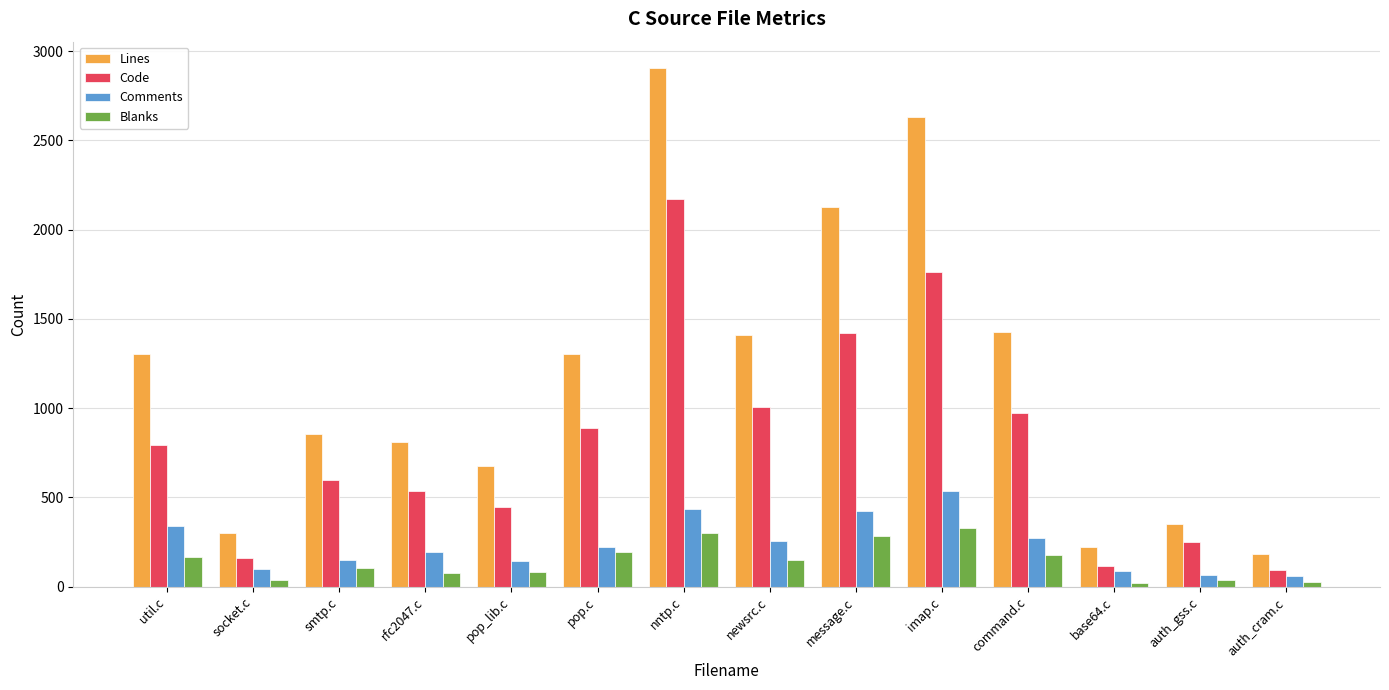

What is the approximate value of Comments at imap.c?

537